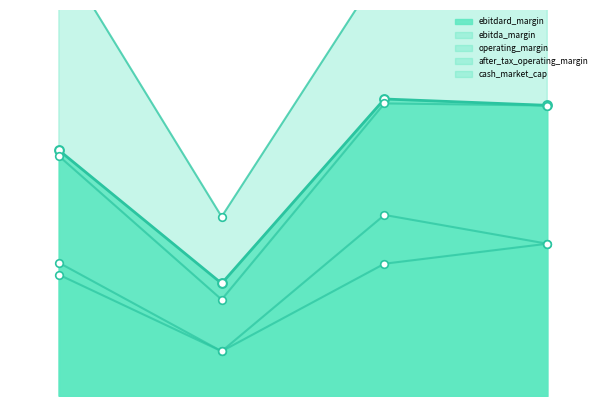

Which series has the largest total across all categories?

cash_market_cap